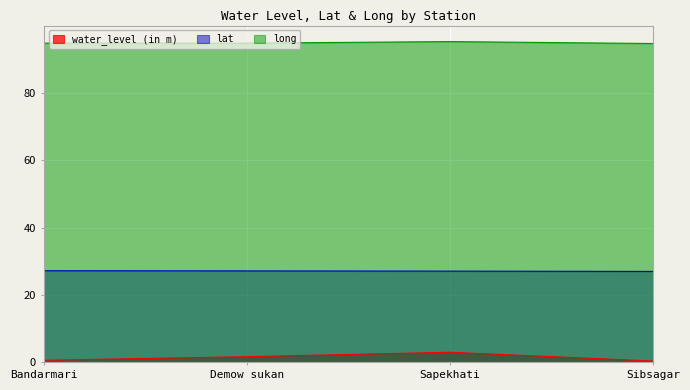

Reading left to right, list all the values displayed in this chart.

water_level (in m): Bandarmari=0.6	Demow sukan=1.7	Sapekhati=3.0	Sibsagar=0.4
lat: Bandarmari=27.2	Demow sukan=27.1	Sapekhati=27.1	Sibsagar=27.0
long: Bandarmari=94.7	Demow sukan=94.7	Sapekhati=95.2	Sibsagar=94.6